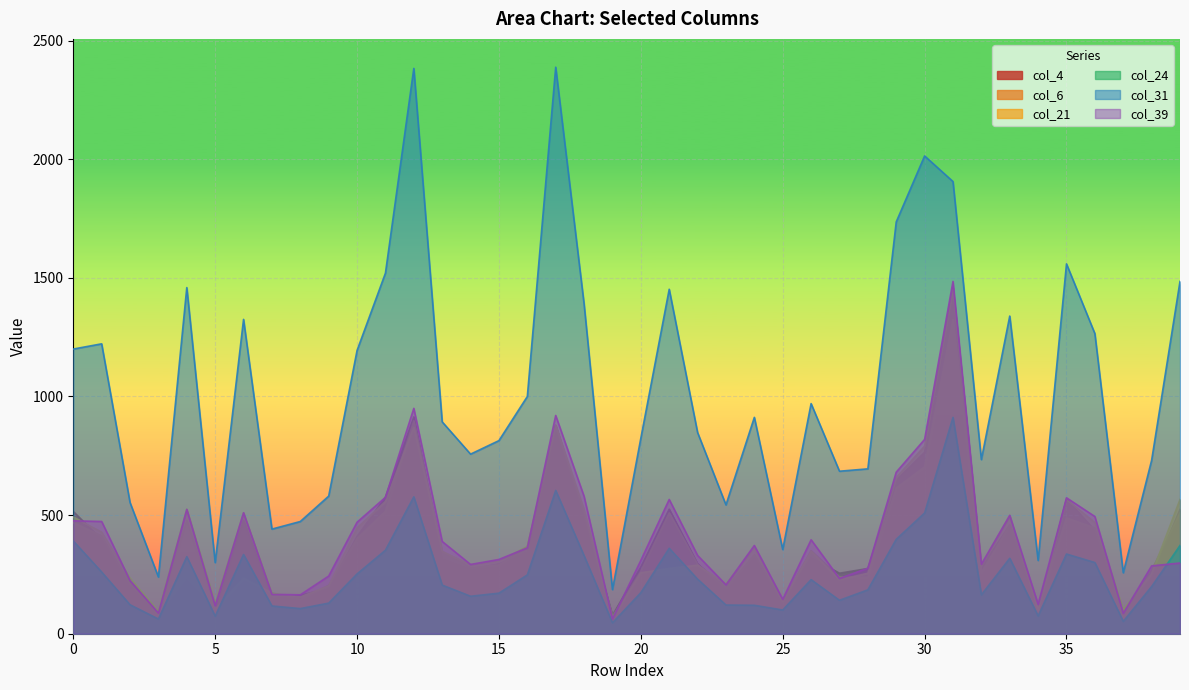

Is it true that col_21 equals 1928 at 31?

False